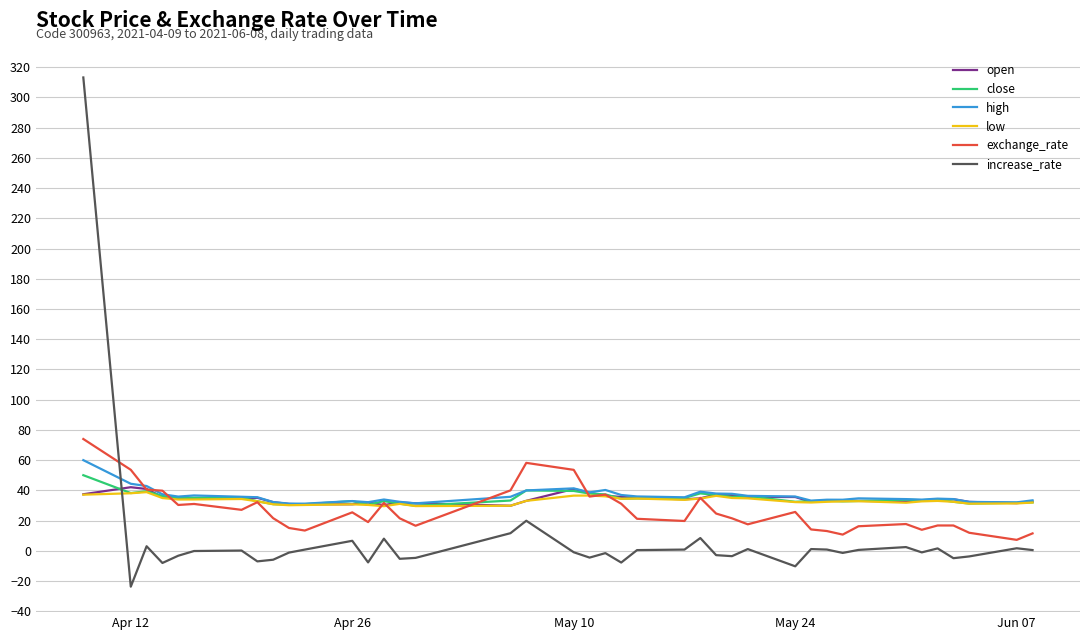

Rank the series by their maximum value, from lowest to highest.

low, open, close, high, exchange_rate, increase_rate